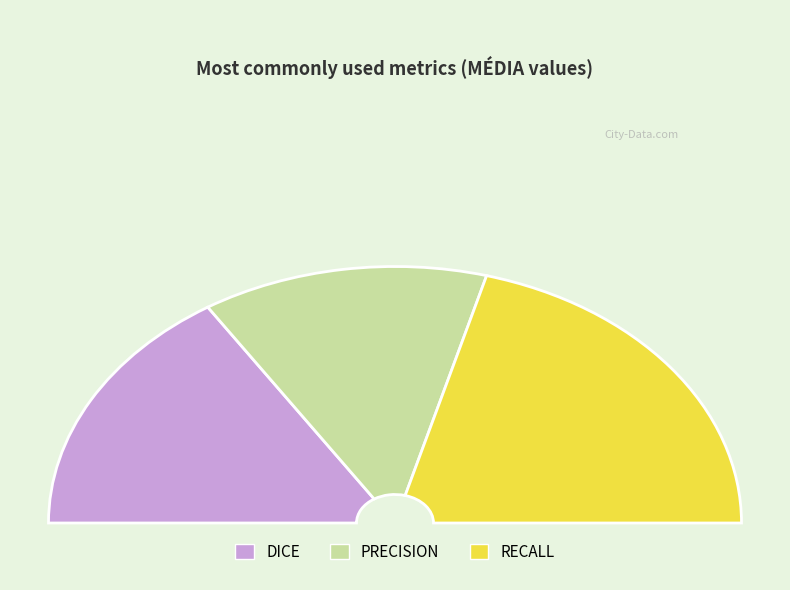

How much of the chart is everything except RECALL?

58.5%